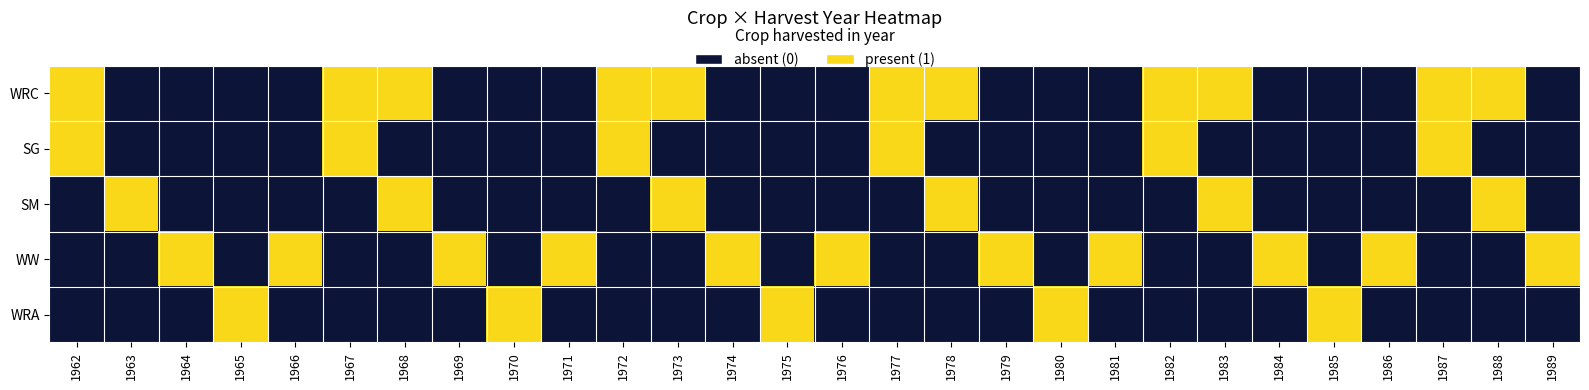

Reading left to right, what are all the values shown in this chart?

WRC: 1962=1	1963=0	1964=0	1965=0	1966=0	1967=1	1968=1	1969=0	1970=0	1971=0	1972=1	1973=1	1974=0	1975=0	1976=0	1977=1	1978=1	1979=0	1980=0	1981=0	1982=1	1983=1	1984=0	1985=0	1986=0	1987=1	1988=1	1989=0
SG: 1962=1	1963=0	1964=0	1965=0	1966=0	1967=1	1968=0	1969=0	1970=0	1971=0	1972=1	1973=0	1974=0	1975=0	1976=0	1977=1	1978=0	1979=0	1980=0	1981=0	1982=1	1983=0	1984=0	1985=0	1986=0	1987=1	1988=0	1989=0
SM: 1962=0	1963=1	1964=0	1965=0	1966=0	1967=0	1968=1	1969=0	1970=0	1971=0	1972=0	1973=1	1974=0	1975=0	1976=0	1977=0	1978=1	1979=0	1980=0	1981=0	1982=0	1983=1	1984=0	1985=0	1986=0	1987=0	1988=1	1989=0
WW: 1962=0	1963=0	1964=1	1965=0	1966=1	1967=0	1968=0	1969=1	1970=0	1971=1	1972=0	1973=0	1974=1	1975=0	1976=1	1977=0	1978=0	1979=1	1980=0	1981=1	1982=0	1983=0	1984=1	1985=0	1986=1	1987=0	1988=0	1989=1
WRA: 1962=0	1963=0	1964=0	1965=1	1966=0	1967=0	1968=0	1969=0	1970=1	1971=0	1972=0	1973=0	1974=0	1975=1	1976=0	1977=0	1978=0	1979=0	1980=1	1981=0	1982=0	1983=0	1984=0	1985=1	1986=0	1987=0	1988=0	1989=0